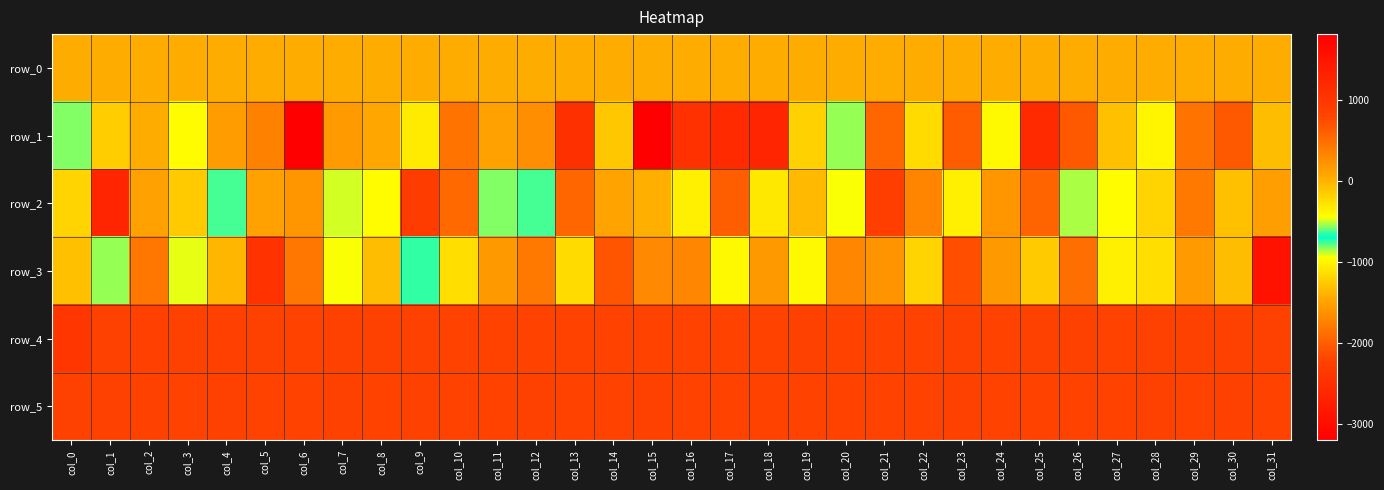

What is the total value across all series at col_27?

322.4